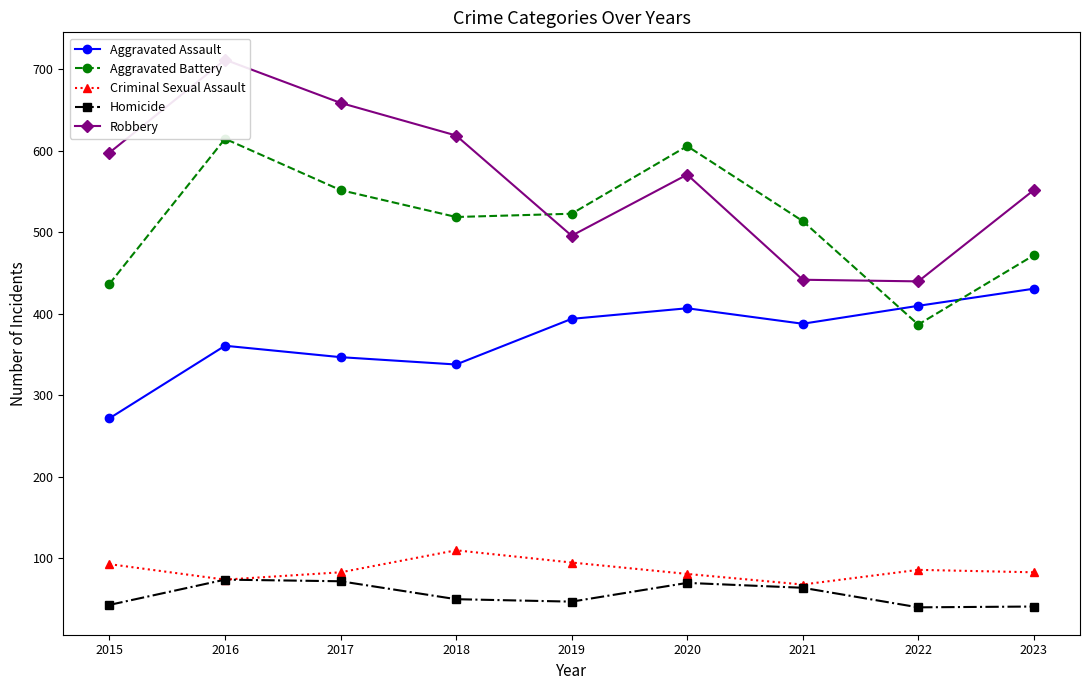

Which category has the lowest value across all series?

2022